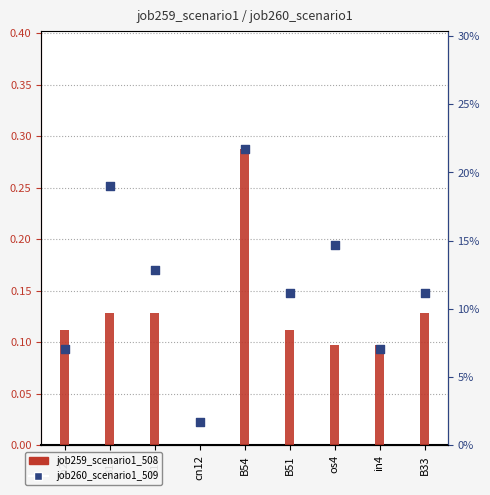

Which series reaches the maximum Y coordinate?

job259_scenario1_508